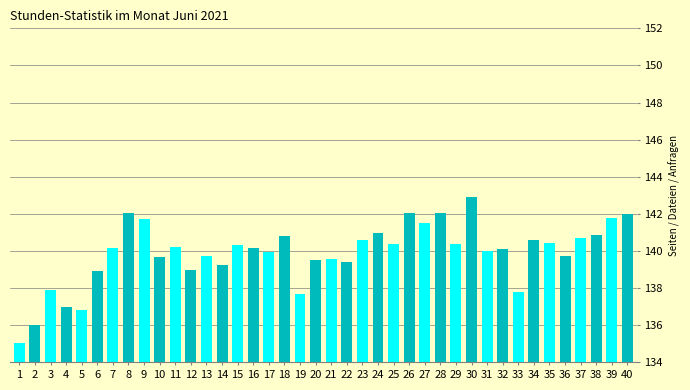

What is the maximum value shown in the chart?

142.9